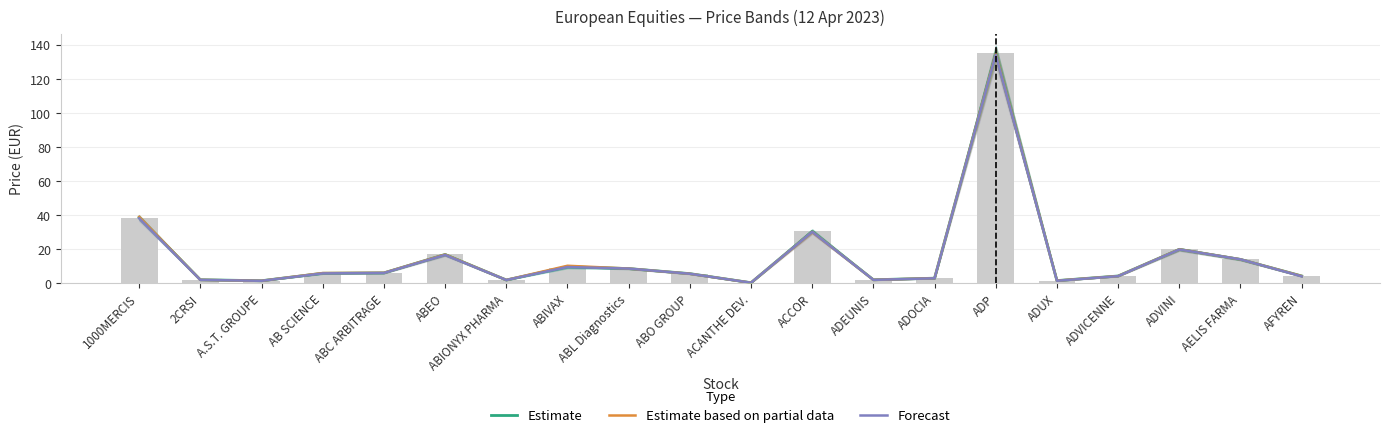

Does the chart contain any negative values?

No